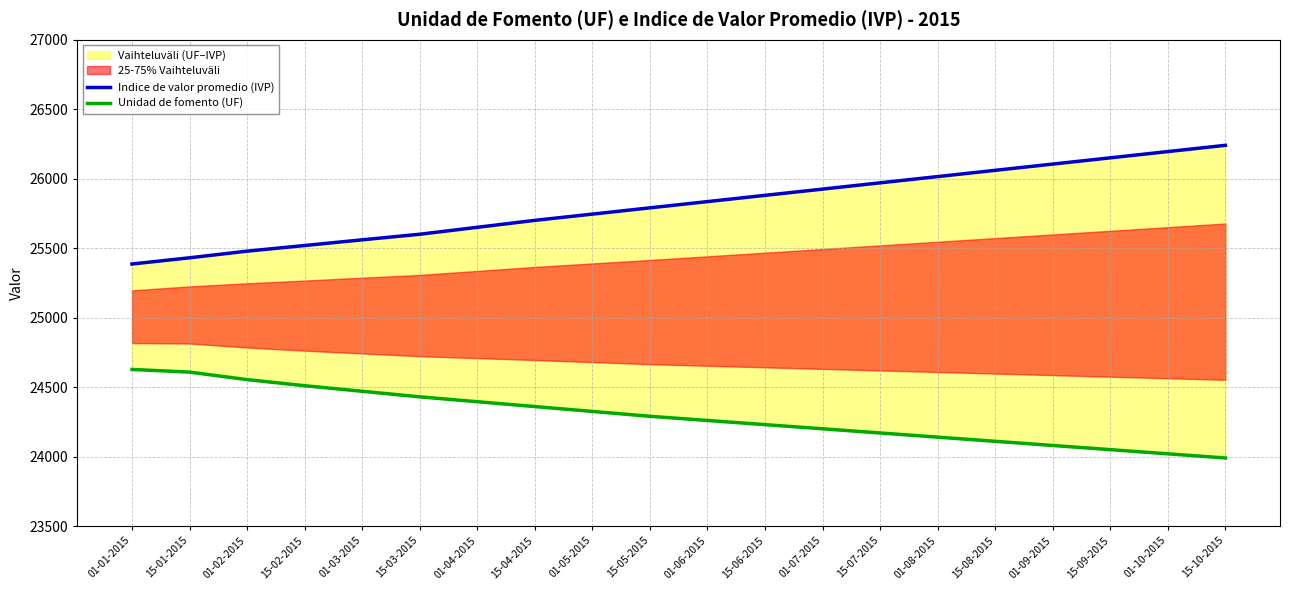

What is the smallest value displayed?

23990.0